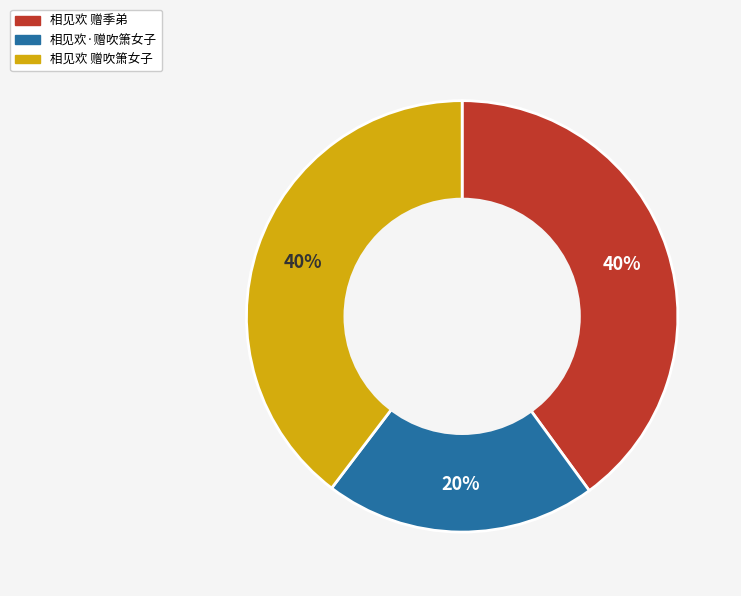

Is there any slice that represents more than half of the pie?

No